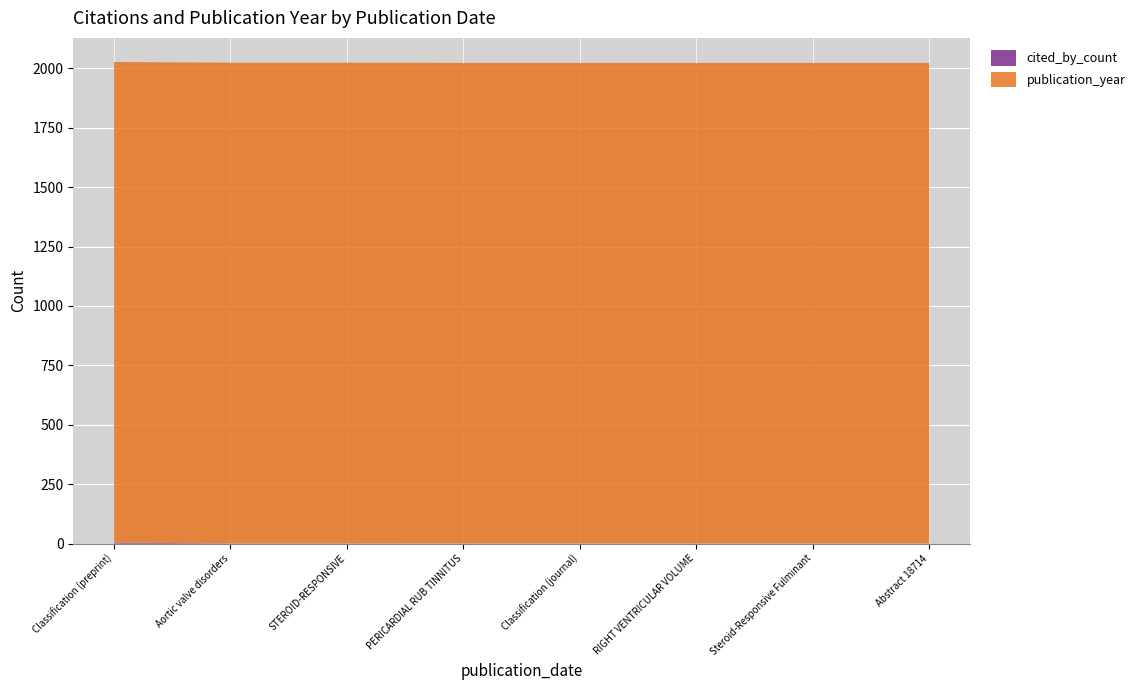

Reading left to right, list all the values displayed in this chart.

cited_by_count: 2023-02-16=4	2023-02-23=1	2023-03-01=1	2023-03-01=0	2023-10-01=0	2023-10-01=0	2023-11-01=0	2023-11-07=0
publication_year: 2023-02-16=2023	2023-02-23=2023	2023-03-01=2023	2023-03-01=2023	2023-10-01=2023	2023-10-01=2023	2023-11-01=2023	2023-11-07=2023